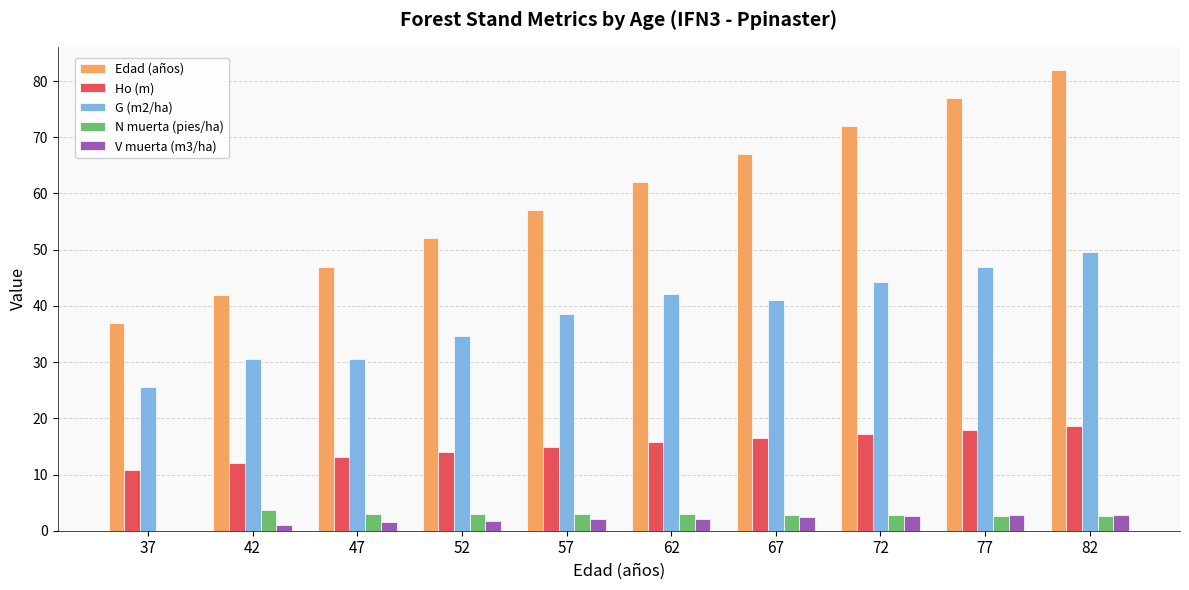

What is the maximum value shown in the chart?

82.0